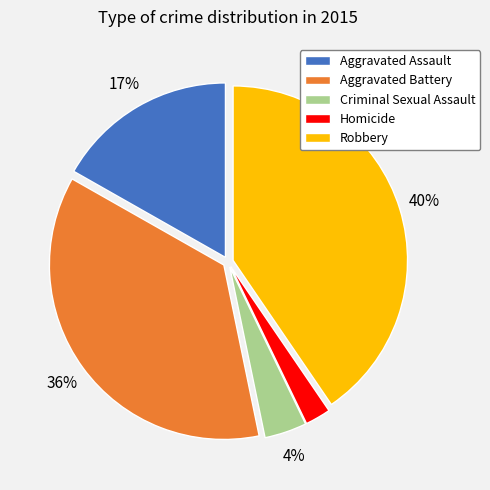

To the nearest percent, what percentage of the pie is Robbery?

40%